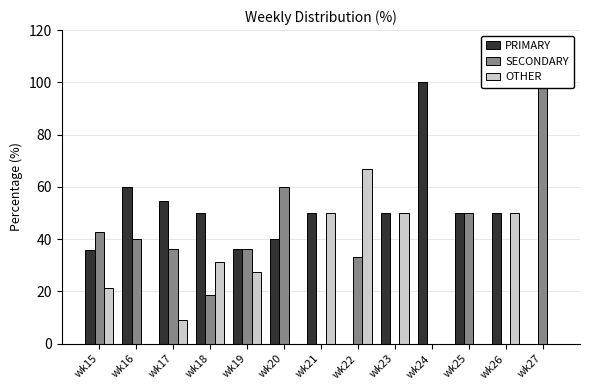

Reading left to right, transcribe all the data shown in this chart.

PRIMARY: 35.7	60.0	54.5	50.0	36.4	40.0	50.0	0.0	50.0	100.0	50.0	50.0	0.0
SECONDARY: 42.9	40.0	36.4	18.8	36.4	60.0	0.0	33.3	0.0	0.0	50.0	0.0	100.0
OTHER: 21.4	0.0	9.1	31.2	27.3	0.0	50.0	66.7	50.0	0.0	0.0	50.0	0.0